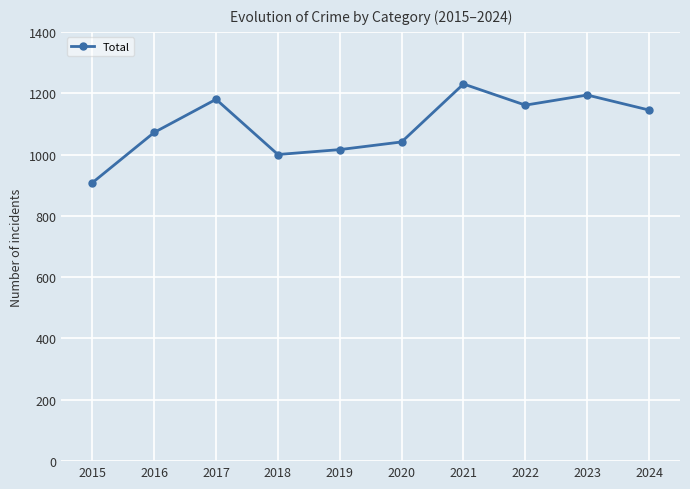

How many points are lower than both their immediate neighbors (excluding endpoints)?

2